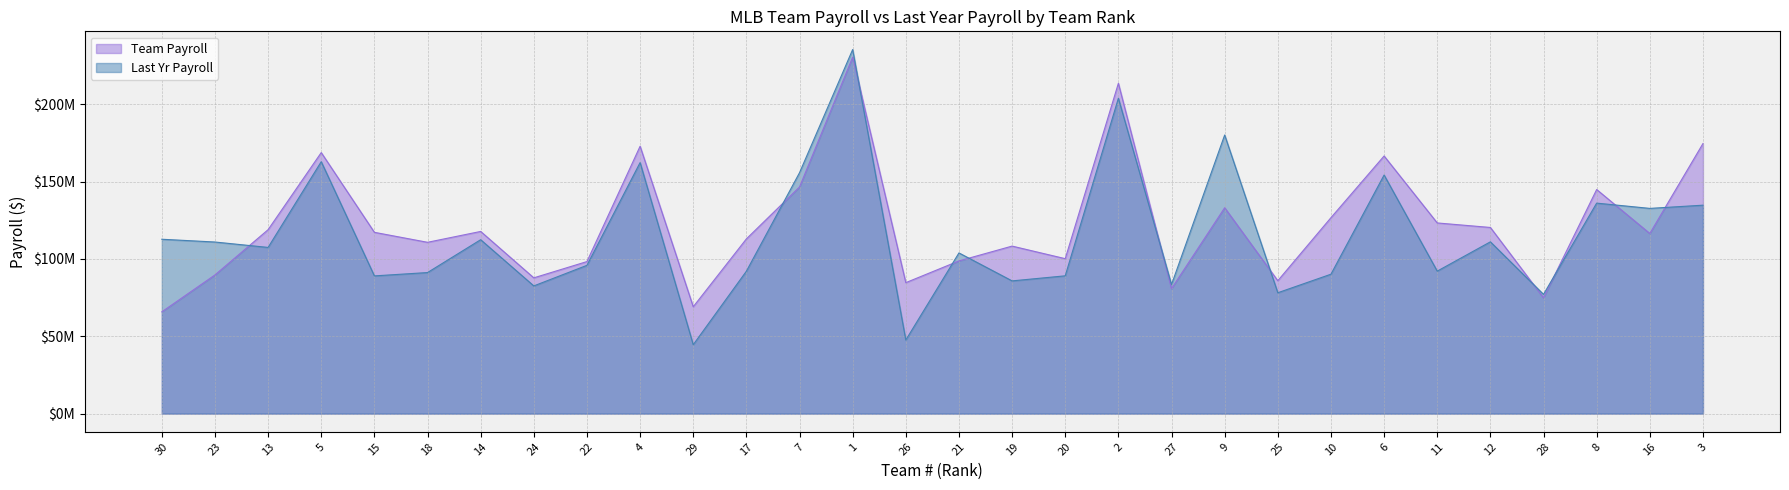

Reading left to right, what are all the values shown in this chart?

Team Payroll: 65770333	89622648	118862632	168691914	117164522	110712866	117732284	87746766	98261171	172792250	69064200	112914525	146449583	230352402	84637500	98683035	108262000	100133953	213472857	80786666	133048000	85885832	126619628	166495942	123225842	120301957	74849584	144816873	116415800	174510977
Last Yr Payroll: 112688666	110897341	107406623	162817411	89007857	91159254	112390772	82534800	95832071	162228527	44544174	92034345	155692000	235295219	47565400	103844806	85776500	89051758	203812506	83401400	180052723	78111667	90094196	154185878	92081943	111020360	77062891	136036172	132628700	134704437